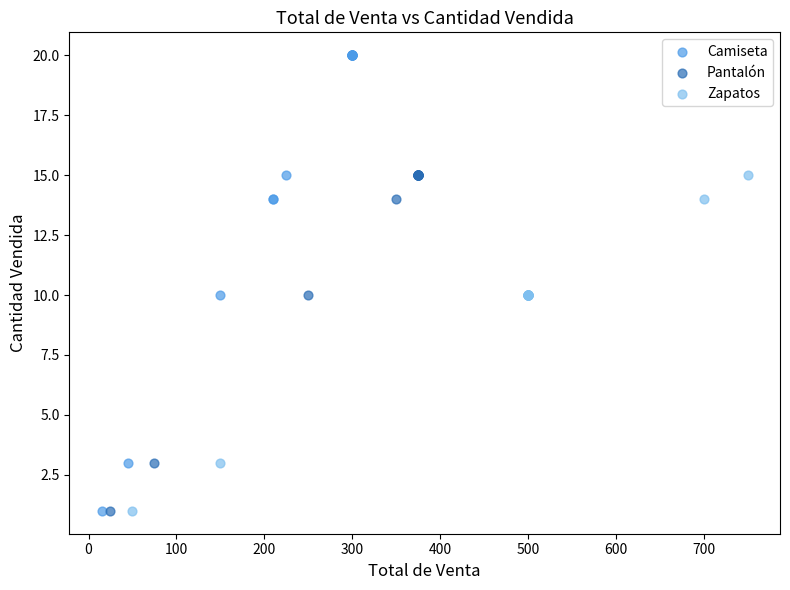

Which series reaches the maximum Y coordinate?

Camiseta